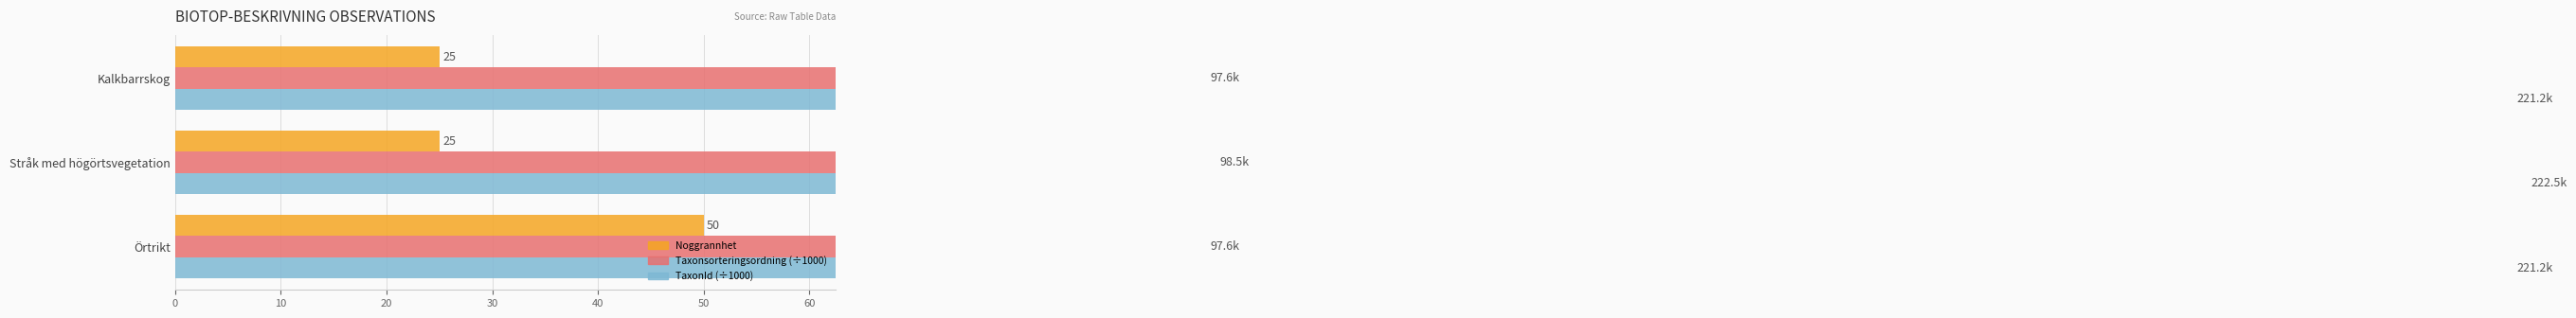

List the series in order of their peak value, highest first.

TaxonId (÷1000), Taxonsorteringsordning (÷1000), Noggrannhet